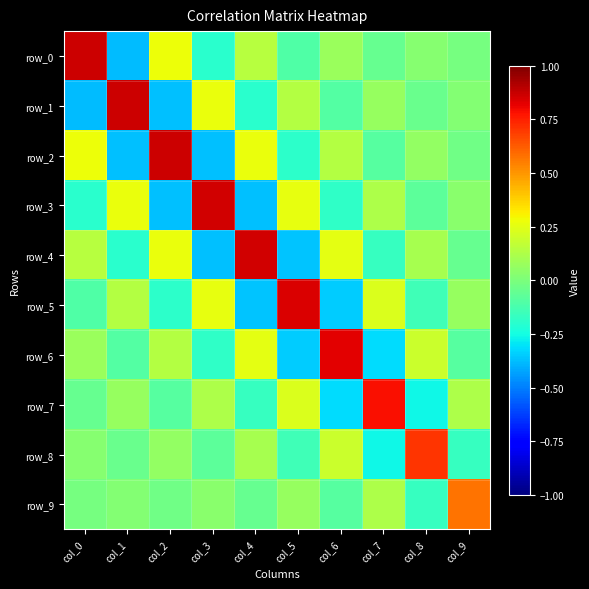

Where is row_8 nearest to the value 0?

col_0